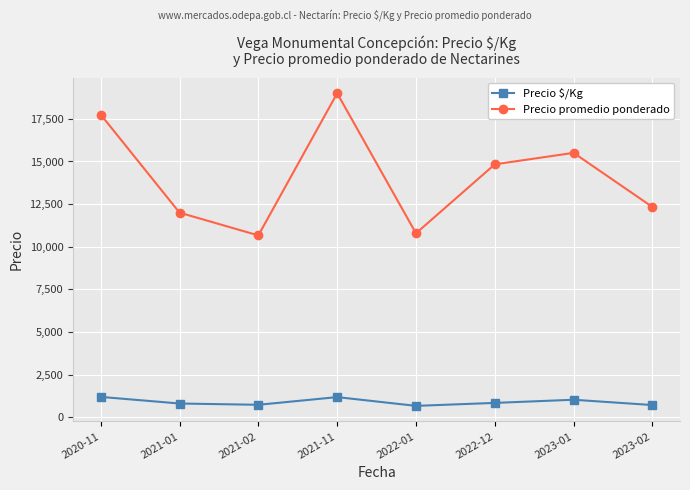

What is the average value of the Precio $/Kg series?

902